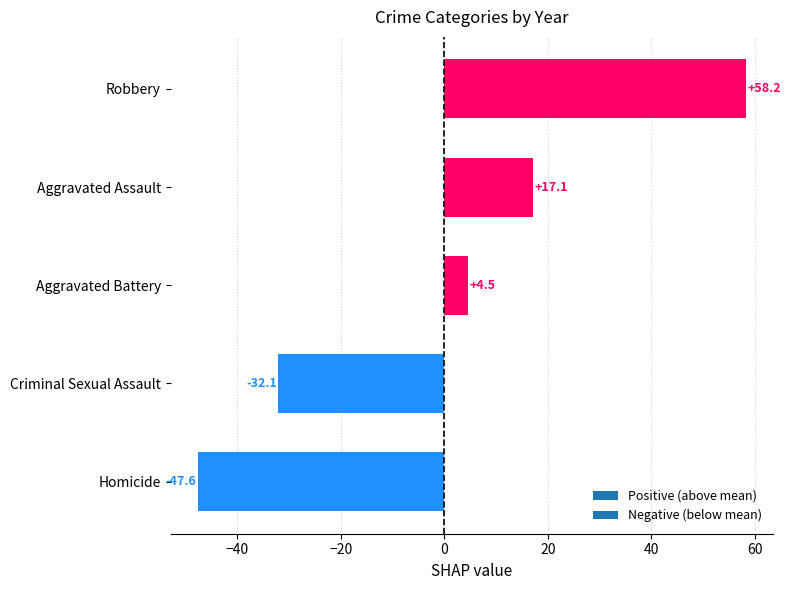

What is the minimum value shown in the chart?

-47.6